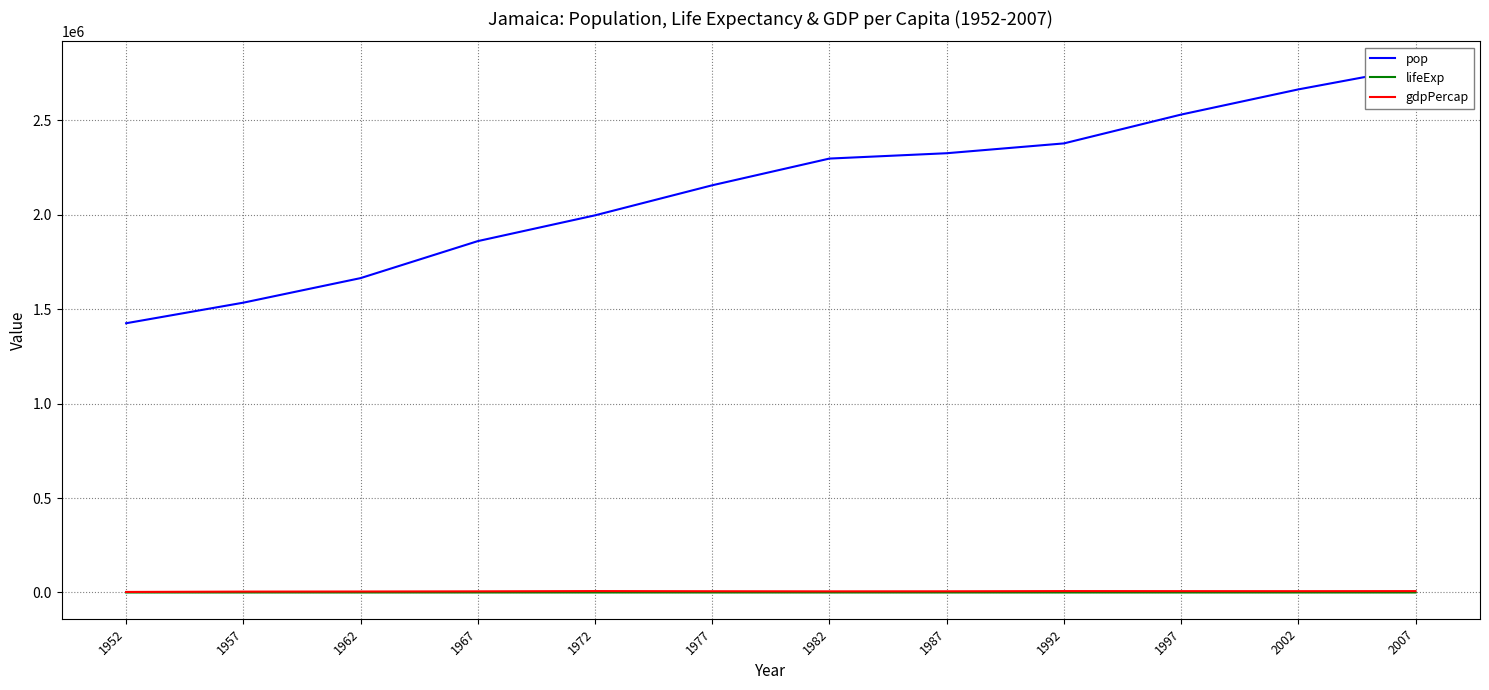

At which label does gdpPercap reach its peak?

1972